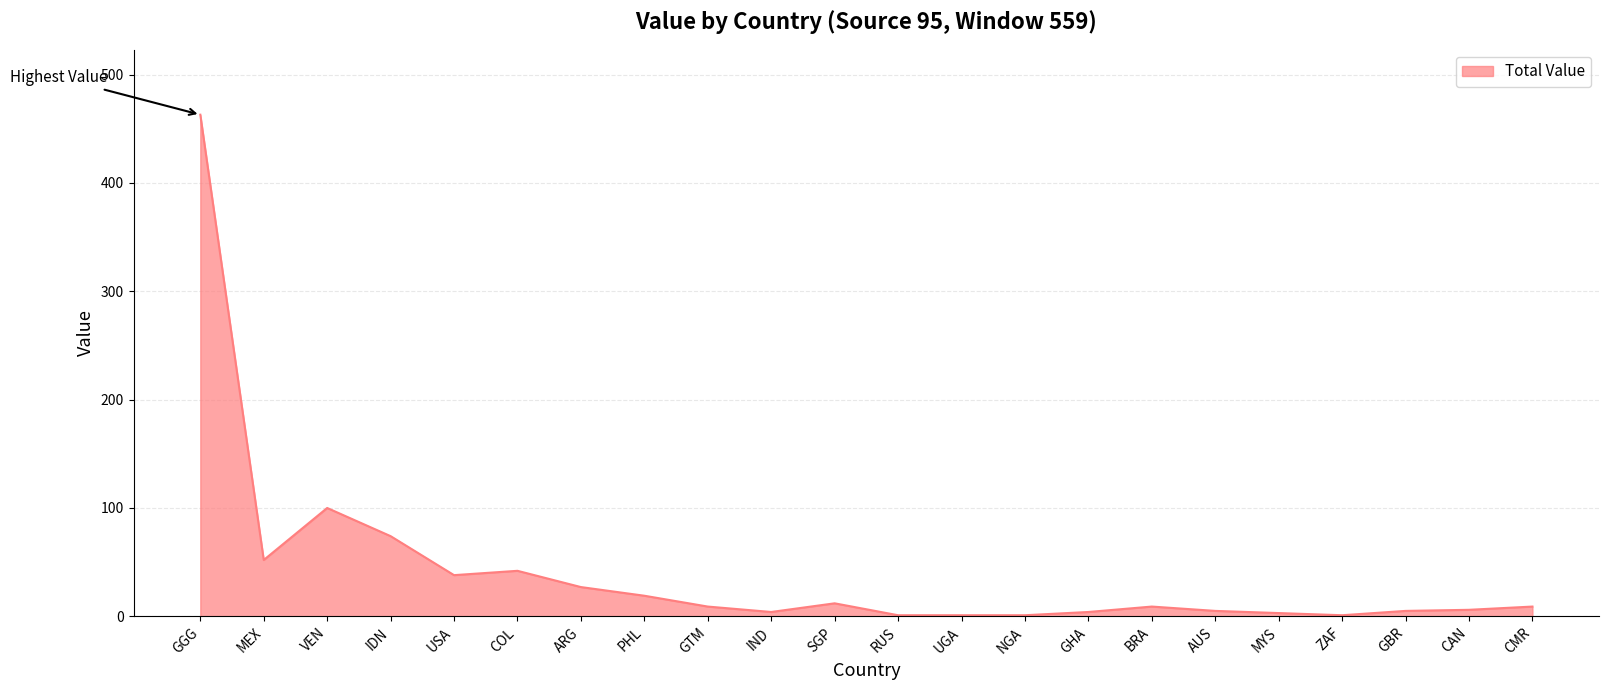

What is the minimum value shown in the chart?

1